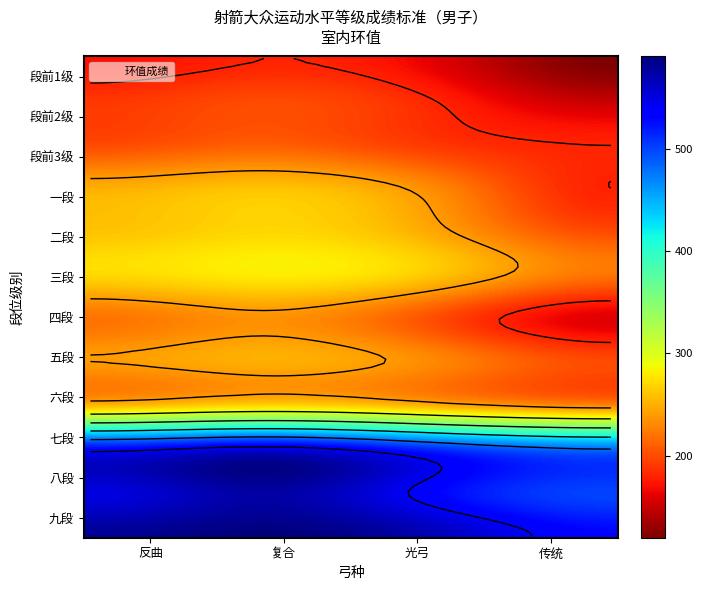

Reading left to right, extract all data points from this chart.

段前1级: 反曲=170	复合=180	光弓=160	传统=120
段前2级: 反曲=190	复合=200	光弓=180	传统=150
段前3级: 反曲=200	复合=210	光弓=190	传统=180
一段: 反曲=250	复合=260	光弓=230	传统=180
二段: 反曲=260	复合=270	光弓=245	传统=200
三段: 反曲=270	复合=280	光弓=260	传统=220
四段: 反曲=220	复合=235	光弓=200	传统=160
五段: 反曲=240	复合=250	光弓=230	传统=200
六段: 反曲=255	复合=270	光弓=250	传统=230
七段: 反曲=530	复合=550	光弓=510	传统=480
八段: 反曲=550	复合=575	光弓=530	传统=500
九段: 反曲=580	复合=590	光弓=565	传统=530